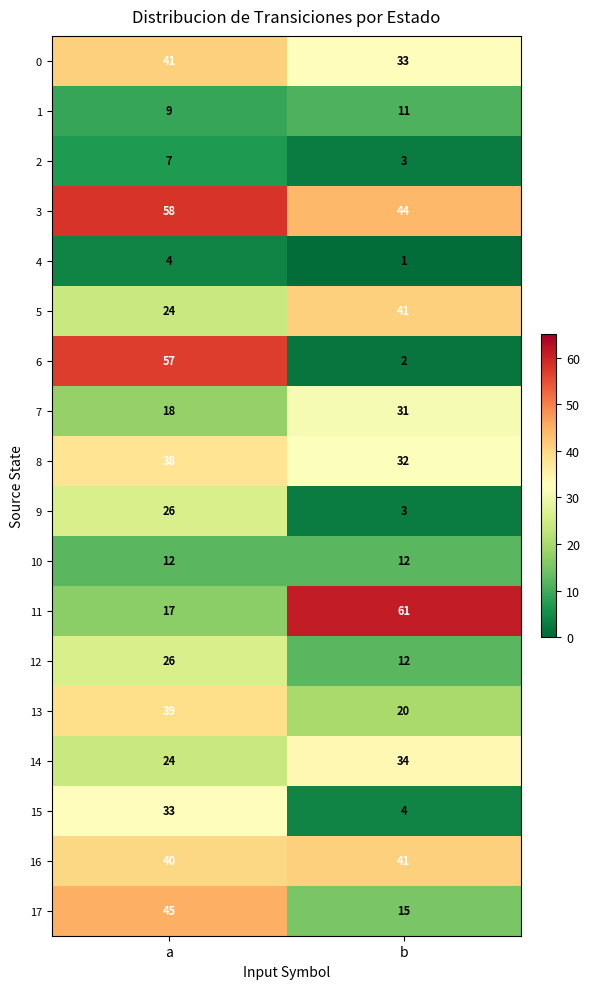

The 16 series shows 14 at a. True or false?

False